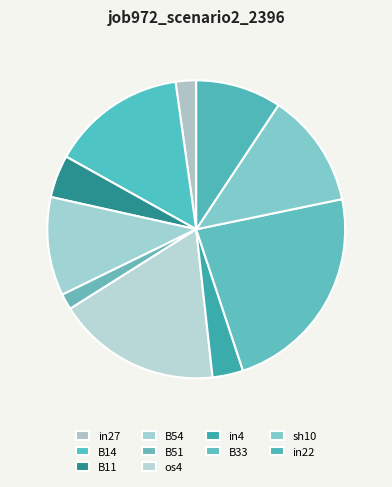

To the nearest percent, what is the average slice percentage?

10%